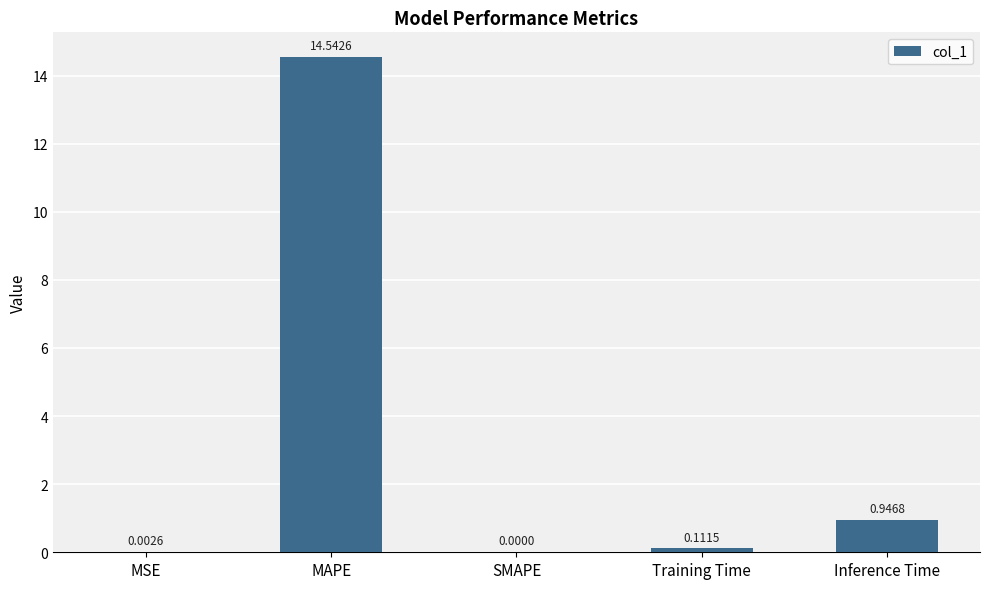

What is the sum of the values at MAPE and MSE?

14.5